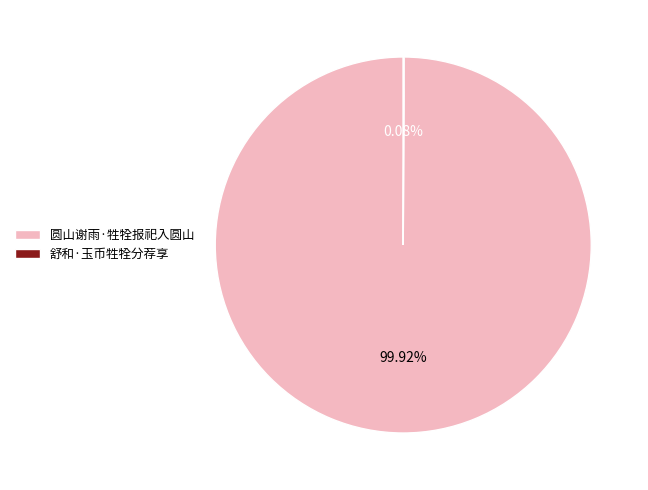

Which slice is the largest?

圆山谢雨·牲牷报祀入圆山